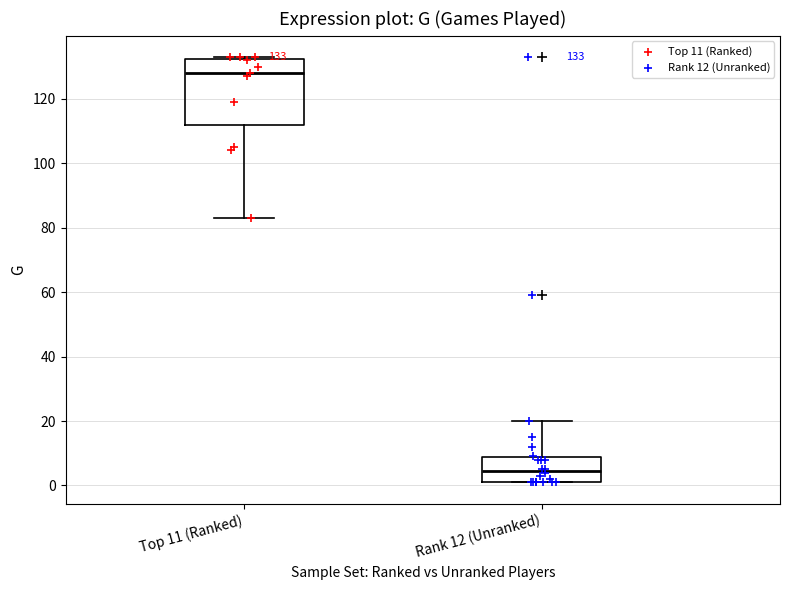

Which box is the tallest, from its lower edge to its upper edge?

Top 11 (Ranked)